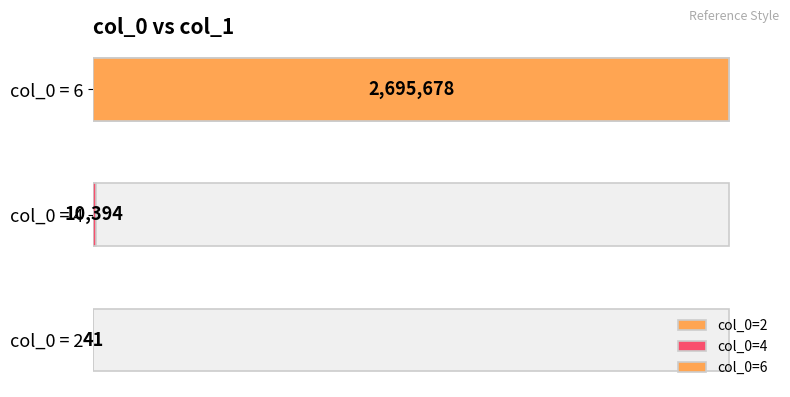

Reading left to right, what are all the values shown in this chart?

41	10394	2695678